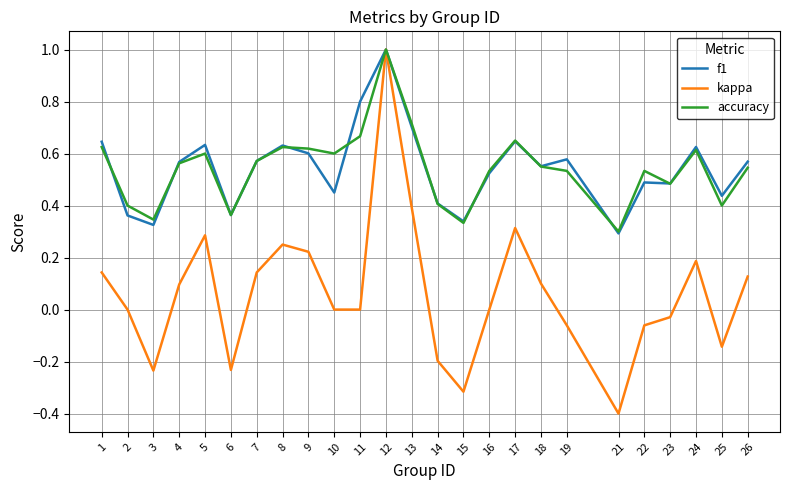

Which series changed the most between 6 and 12?

kappa